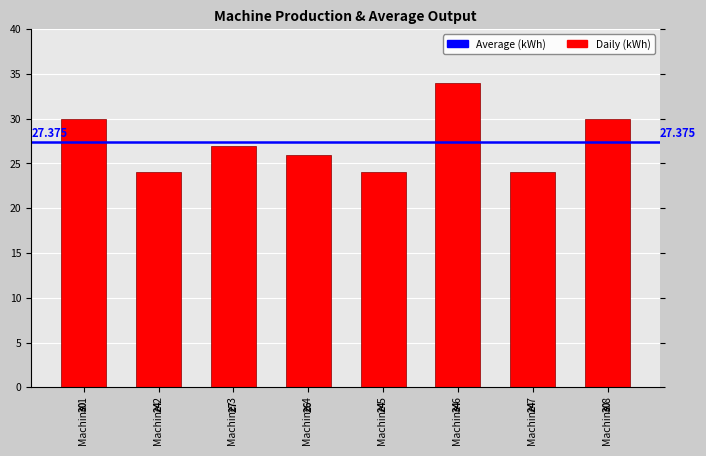

What is the value of the 6th bar from the left?

34